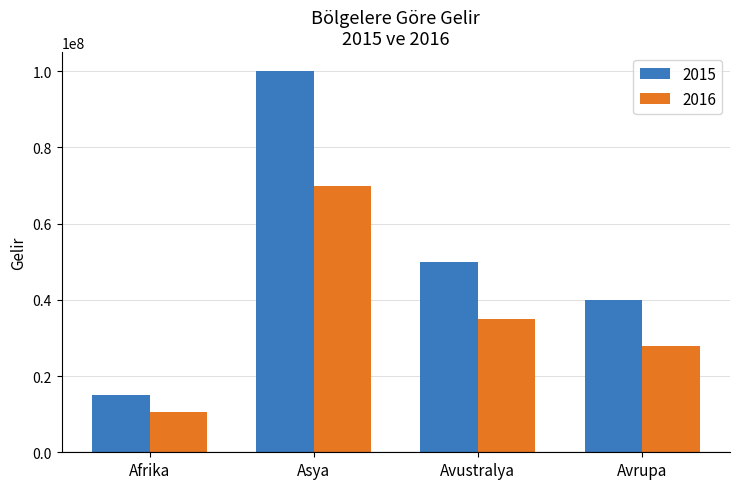

Reading left to right, extract all data points from this chart.

2015: 15000000	100000000	50000000	40000000
2016: 10500000	70000000	35000000	28000000